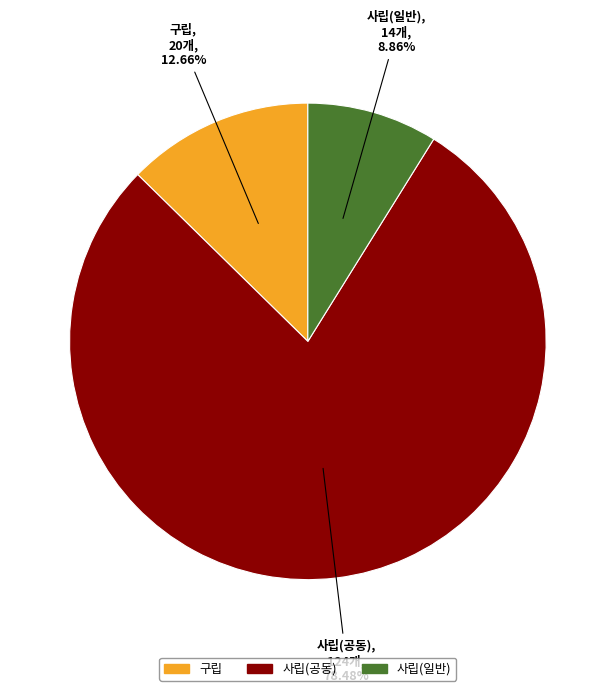

What is the ratio of the value at 사립(일반) to the value at 구립?

0.7